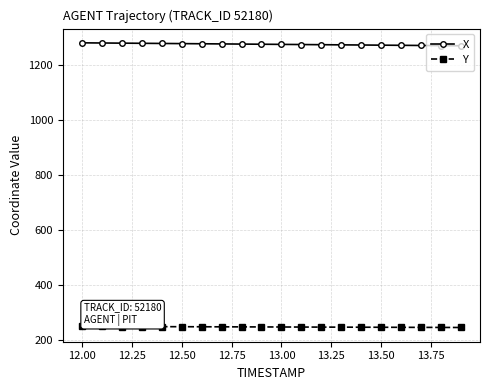

What is the average value of the Y series?

247.1